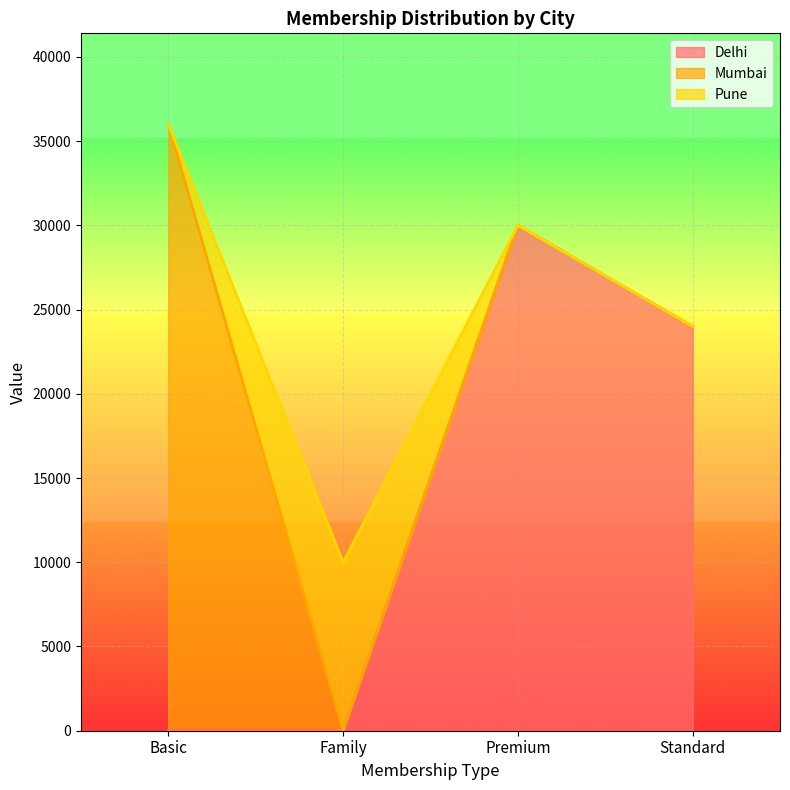

Between which two adjacent categories do Delhi and Pune first intersect?

Family and Premium